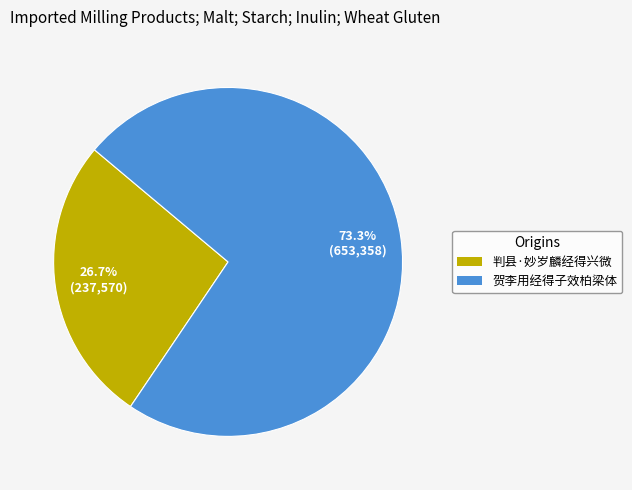

How many slices are in this pie chart?

2